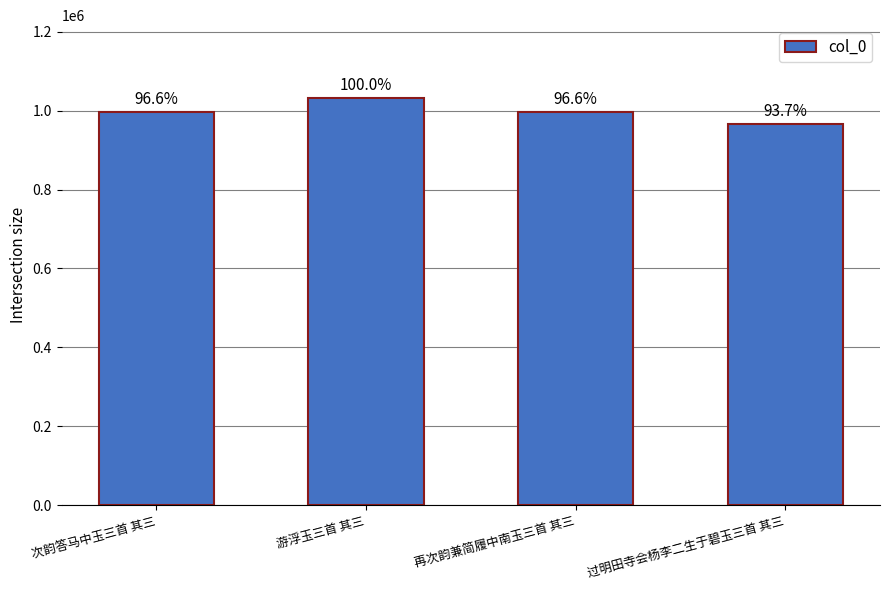

What is the difference between the maximum and minimum values?

65008